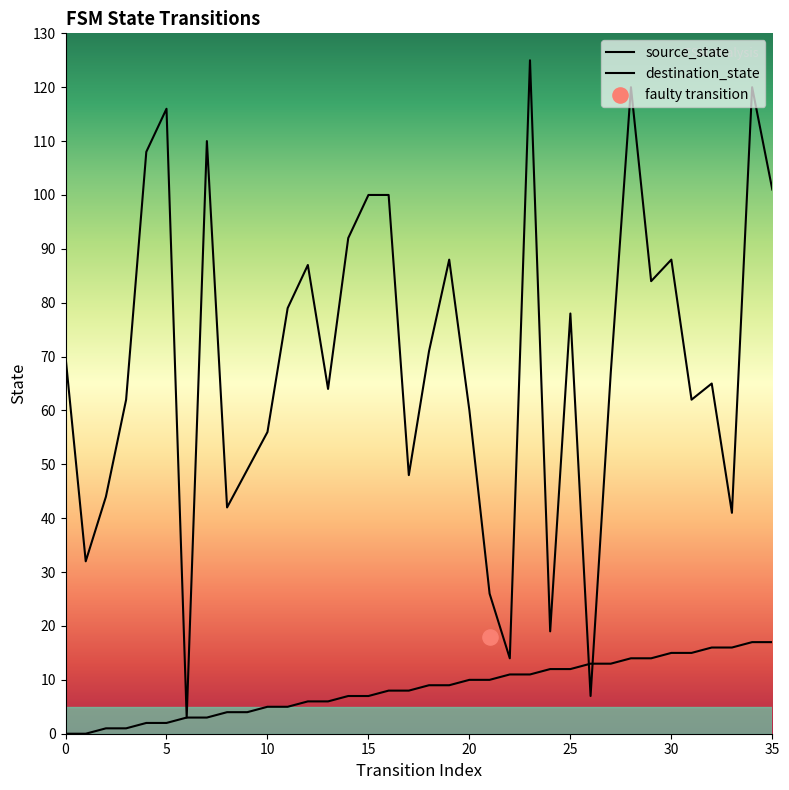

Which series has the largest total across all categories?

destination_state